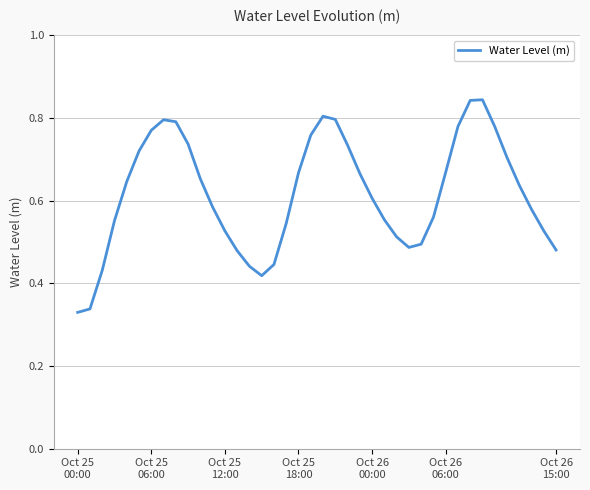

Count the number of data series in this chart.

1